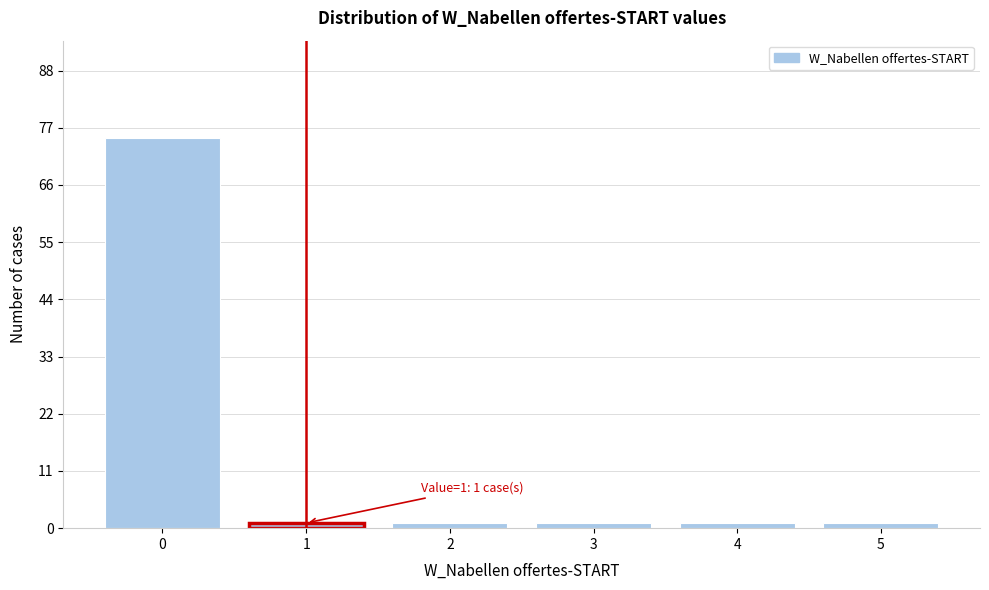

Reading left to right, what are all the values shown in this chart?

75	1	1	1	1	1